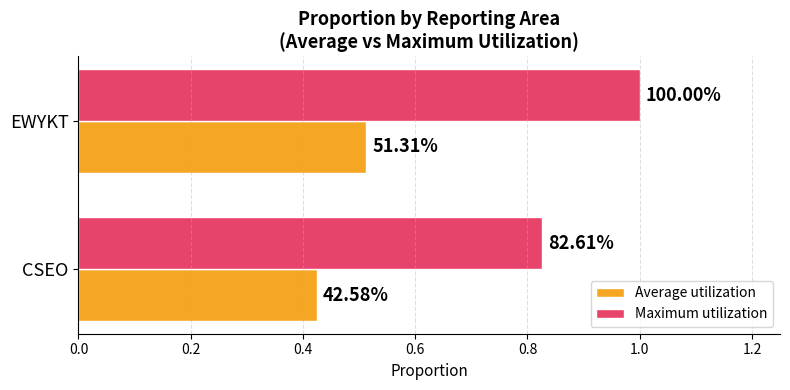

What are all the series names shown in the legend?

Average utilization, Maximum utilization